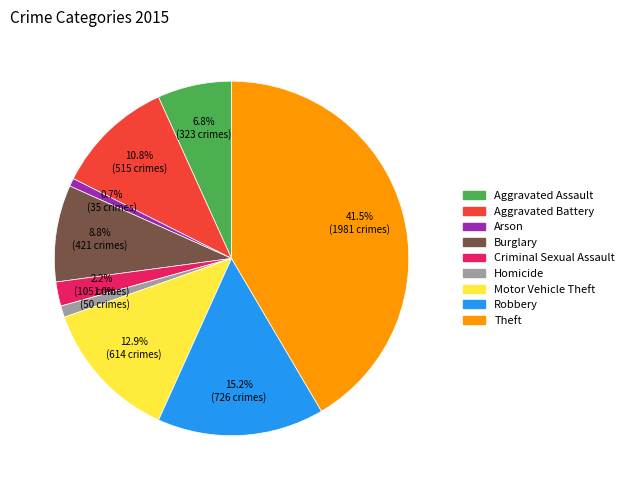

To the nearest percent, what percentage of the pie is Robbery?

15%